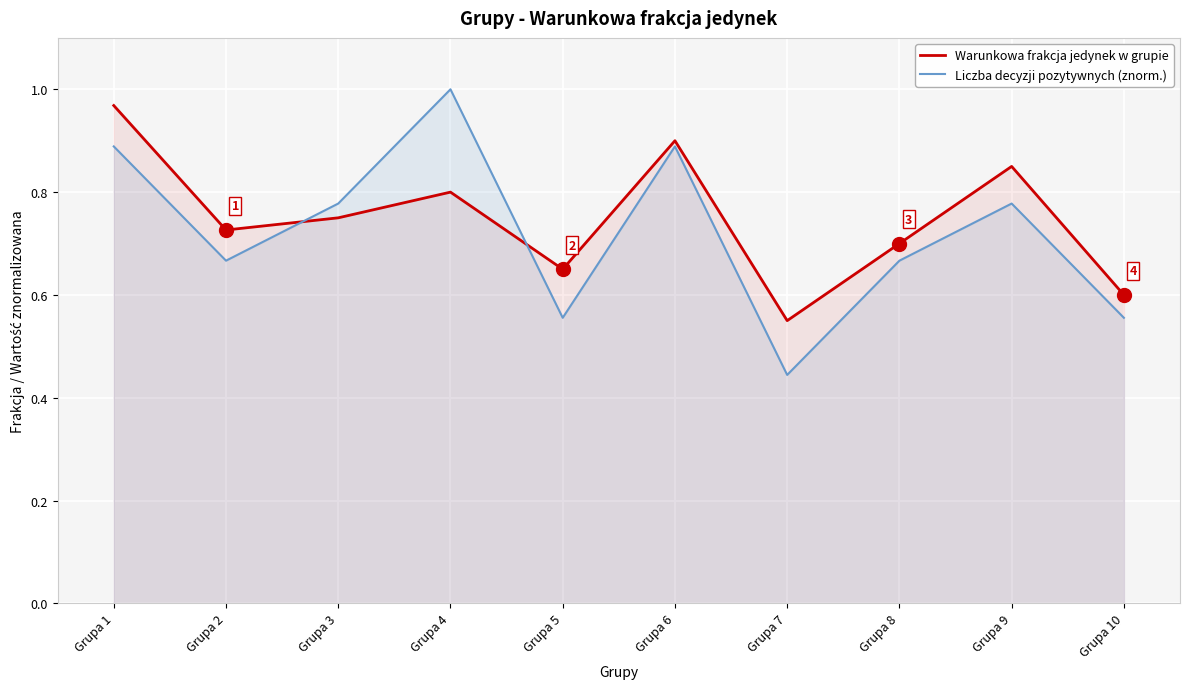

Which series has the largest total across all categories?

Warunkowa frakcja jedynek w grupie